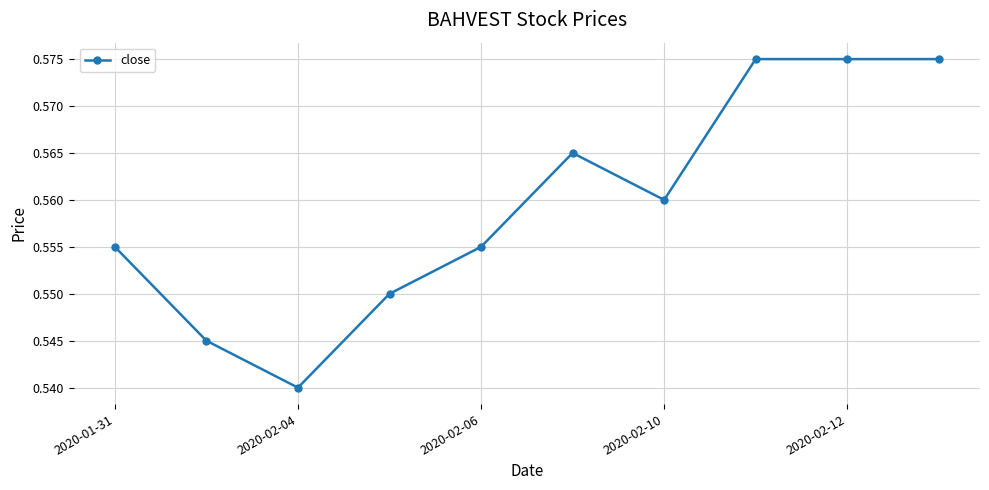

True or false: the data has more than 2 interior local peaks.

False